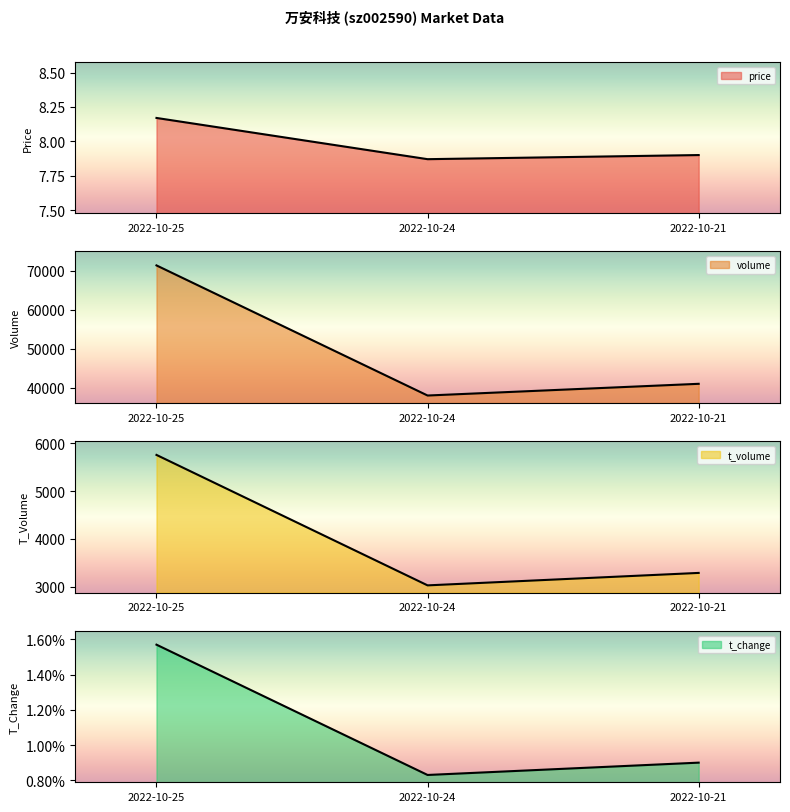

Is the value of price at 2022-10-24 greater than the value of t_volume at 2022-10-24?

No